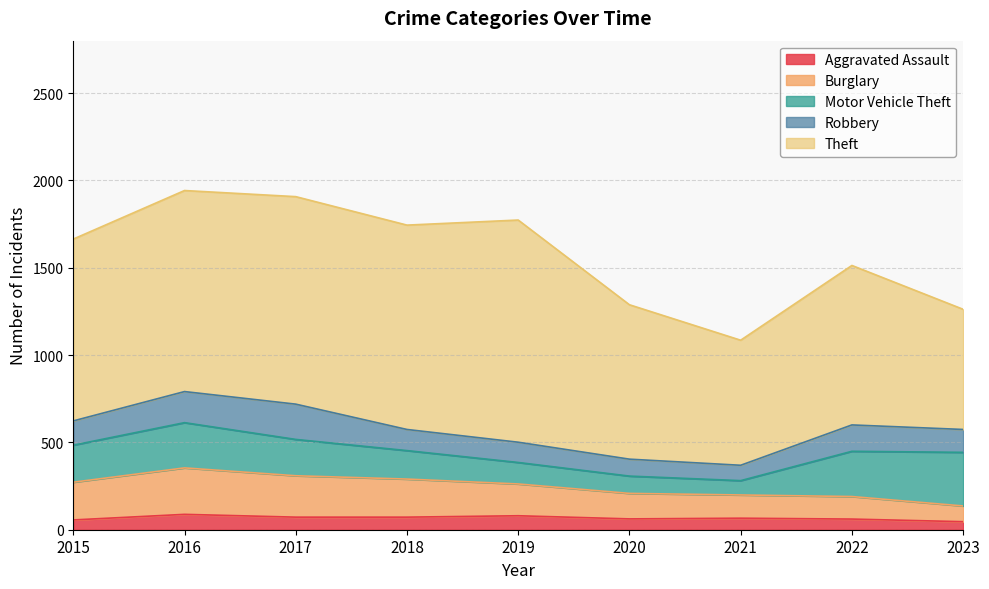

At 2018, list the series in order from smallest to largest.

Aggravated Assault, Robbery, Motor Vehicle Theft, Burglary, Theft